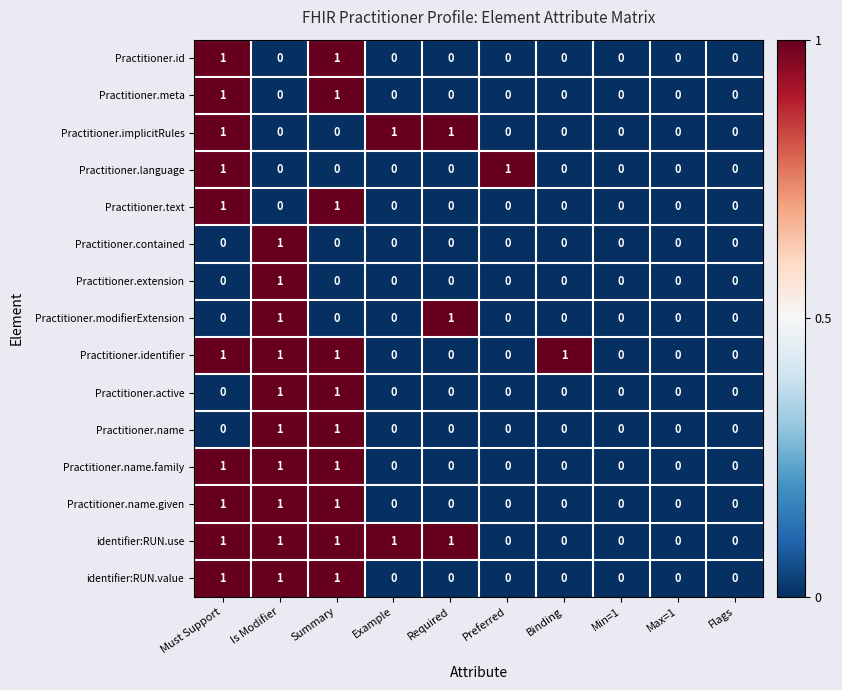

Is it true that Practitioner.language equals -1 at Flags?

False